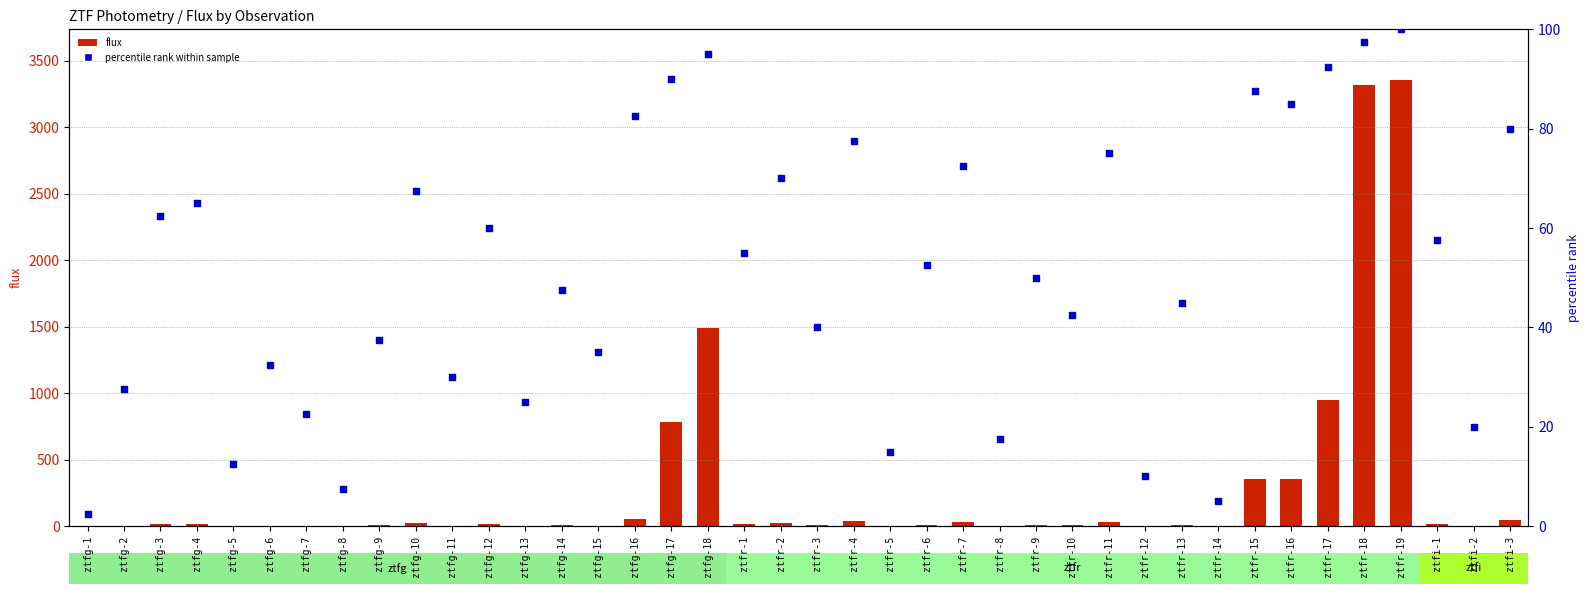

Which series reaches the maximum Y coordinate?

flux (clipped)